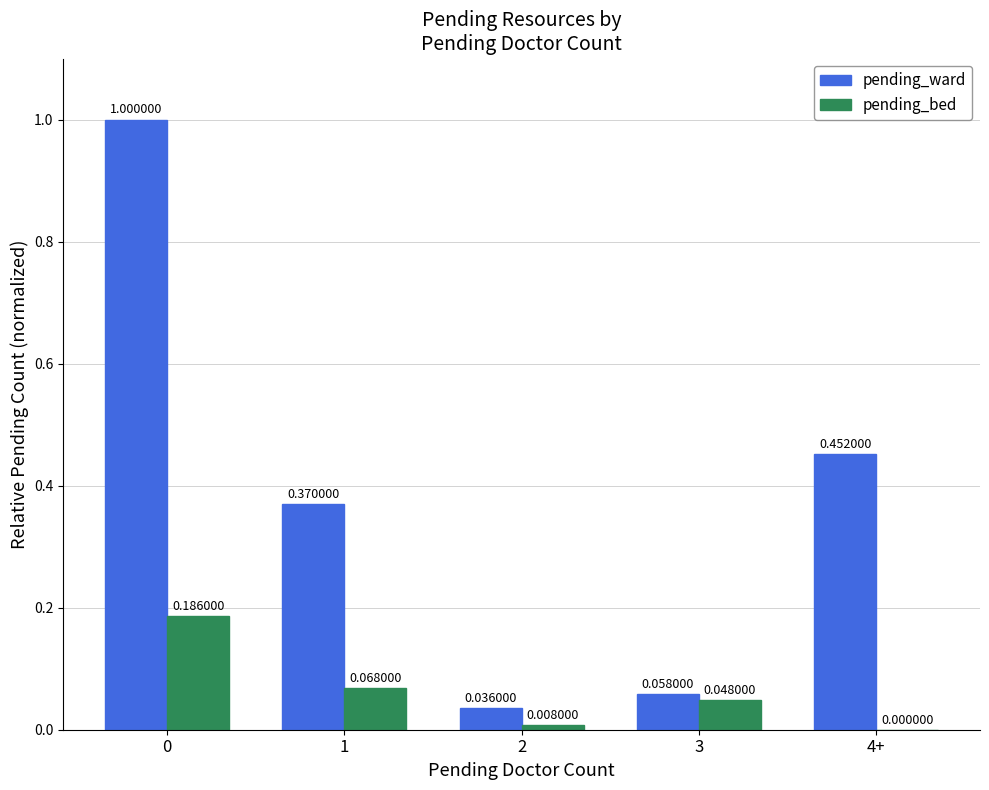

Between 0 and 4+, which series saw the biggest shift?

pending_ward